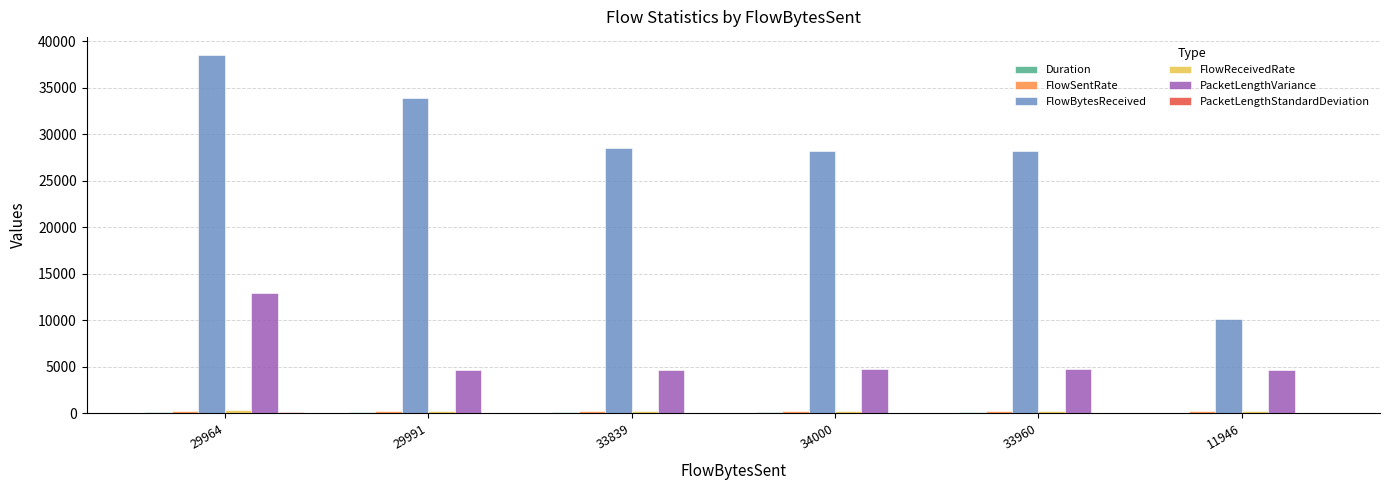

What is the greatest value displayed?

38541.0